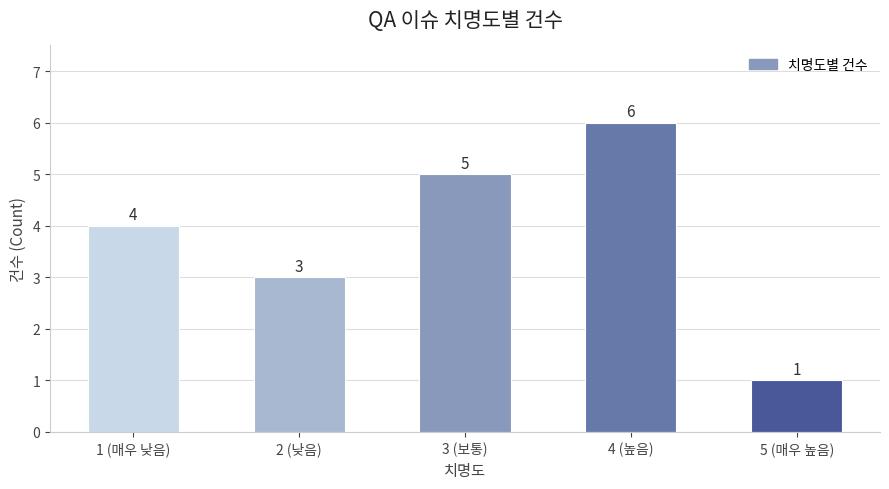

What is the greatest value displayed?

6